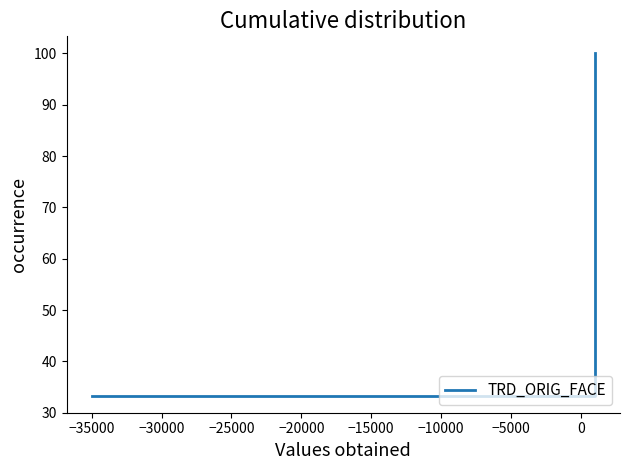

Does the chart display data point markers on the line(s)?

No